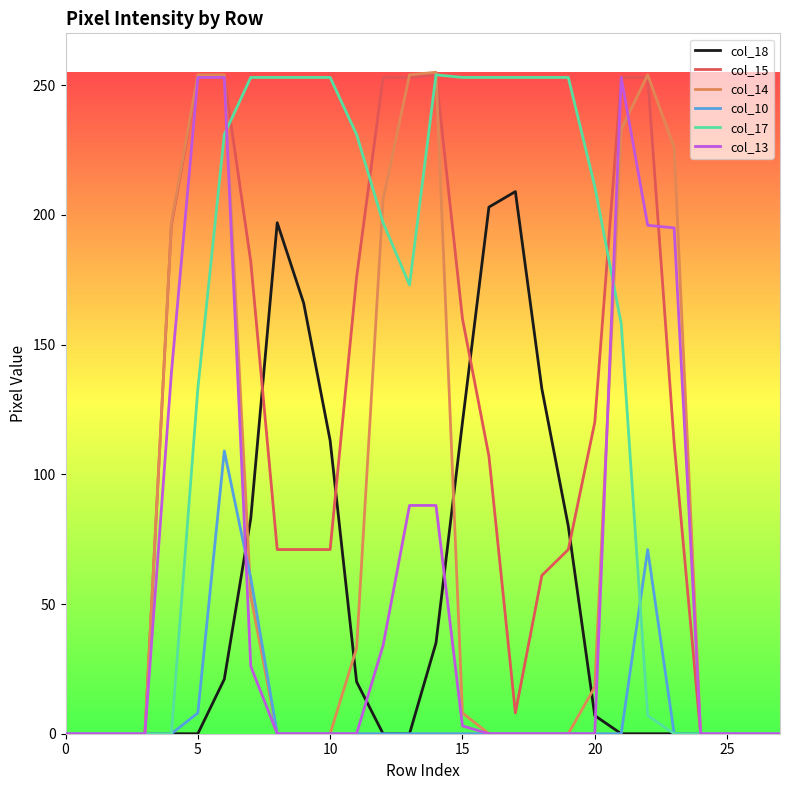

Which series has the largest total across all categories?

col_17